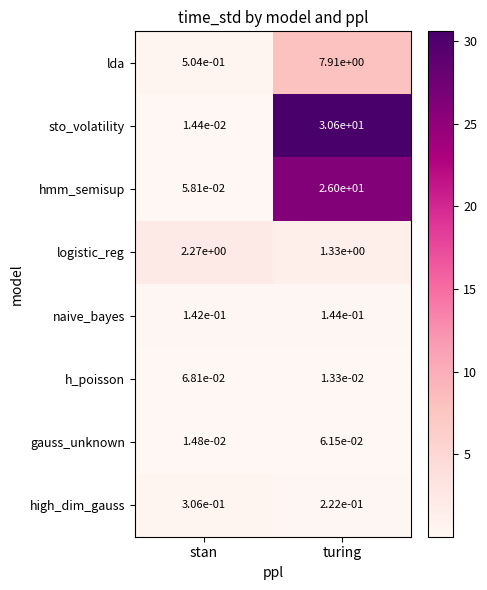

Which series has the largest range (max minus min)?

sto_volatility